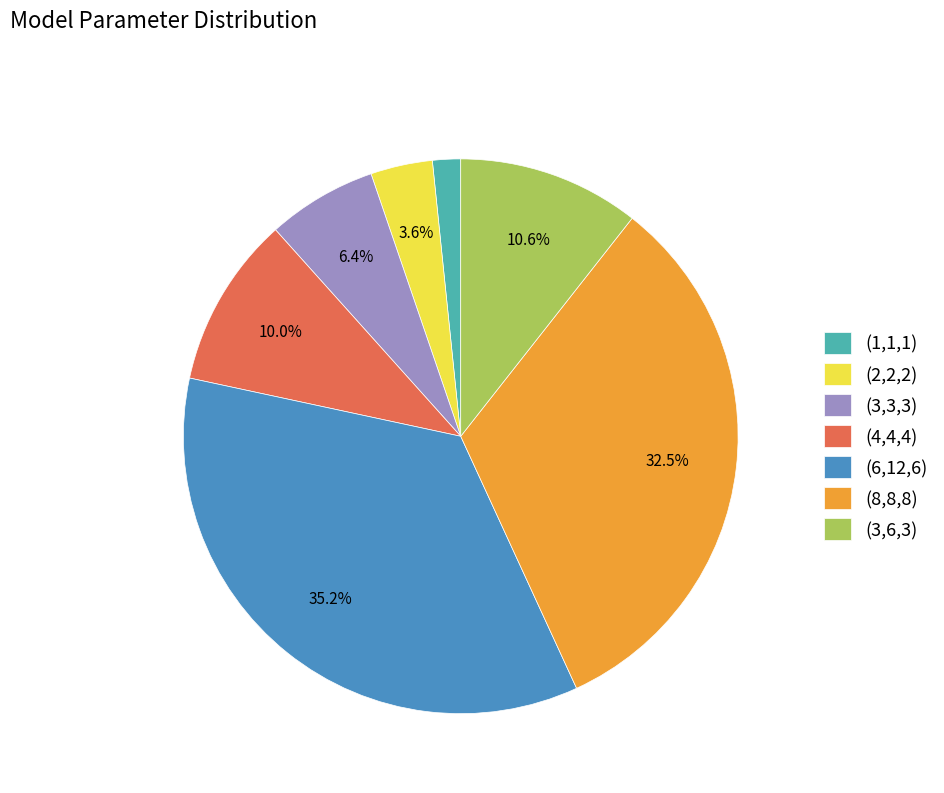

What is the ratio of the value at (2,2,2) to the value at (3,6,3)?

0.3